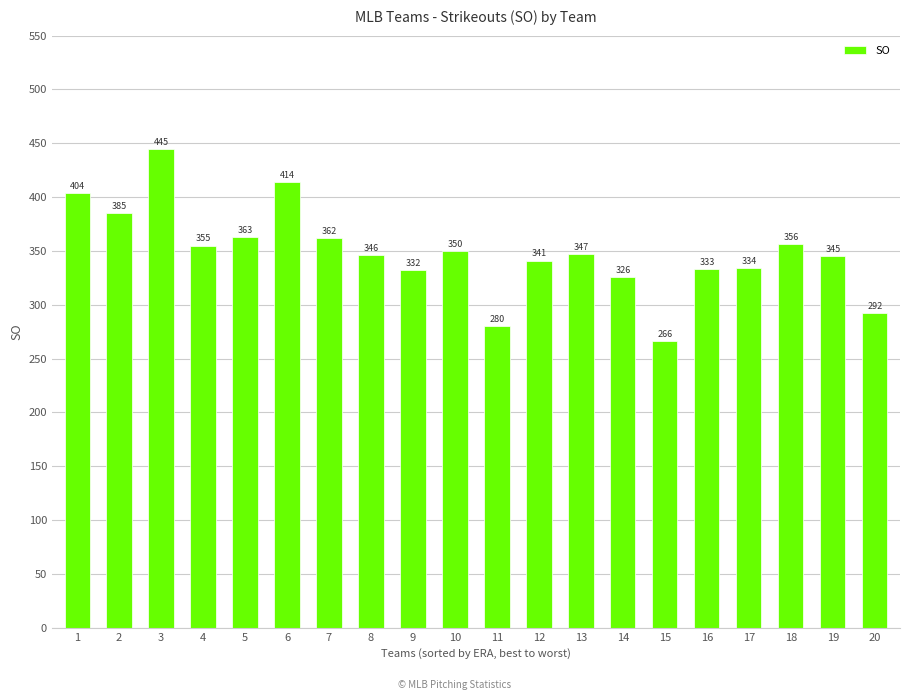

How many values are below 347?

10